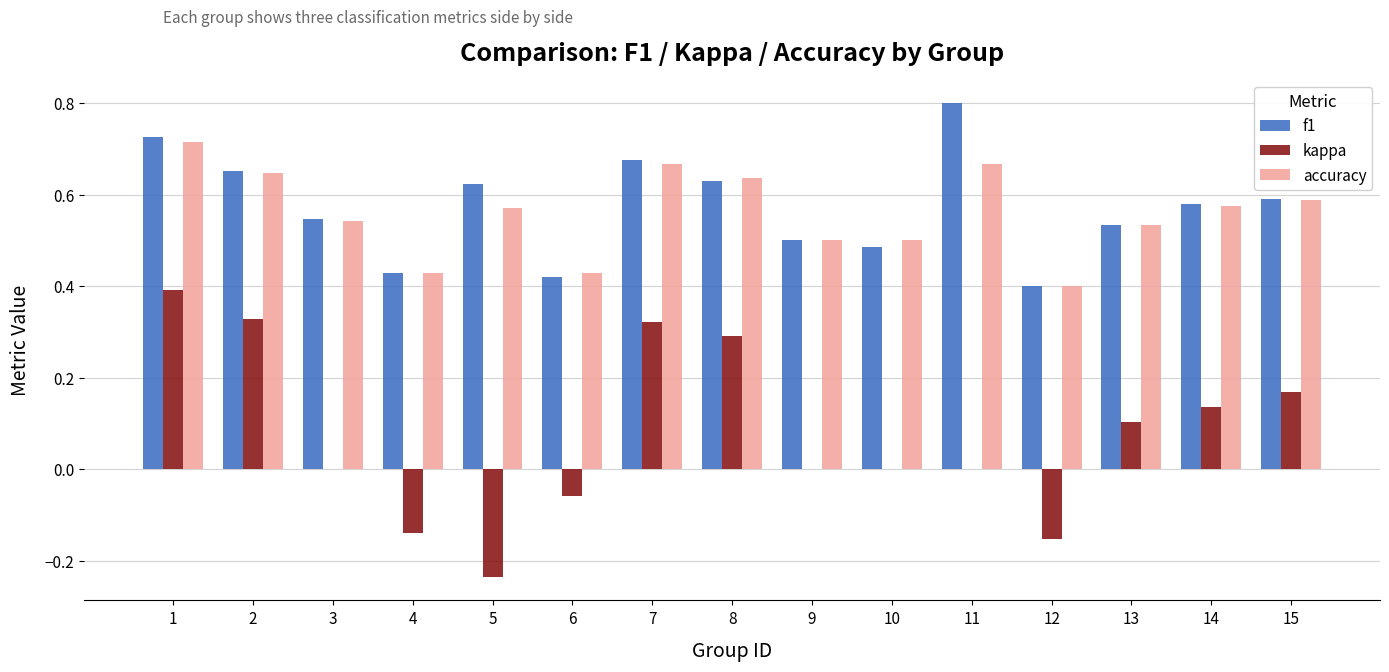

What is the sum of all f1 values?

8.6